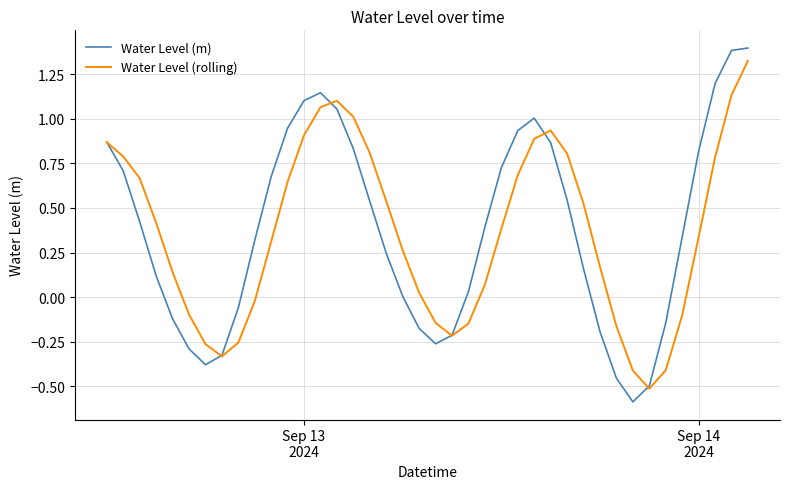

Does the chart have visible grid lines?

Yes